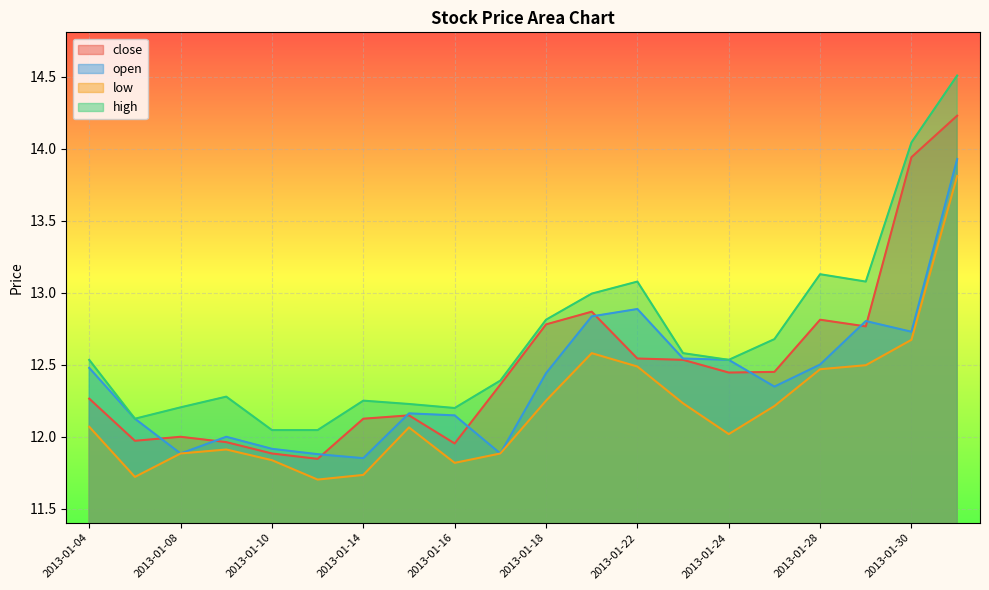

What is the minimum value for close?

11.8